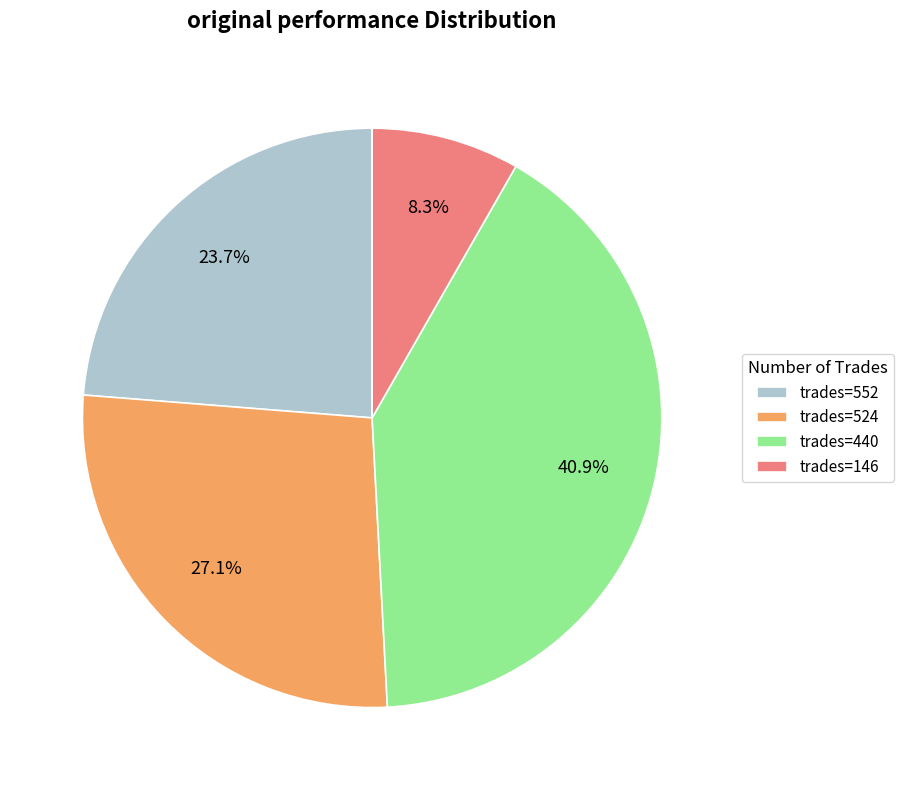

Rank the categories by value from lowest to highest.

trades=146, trades=552, trades=524, trades=440